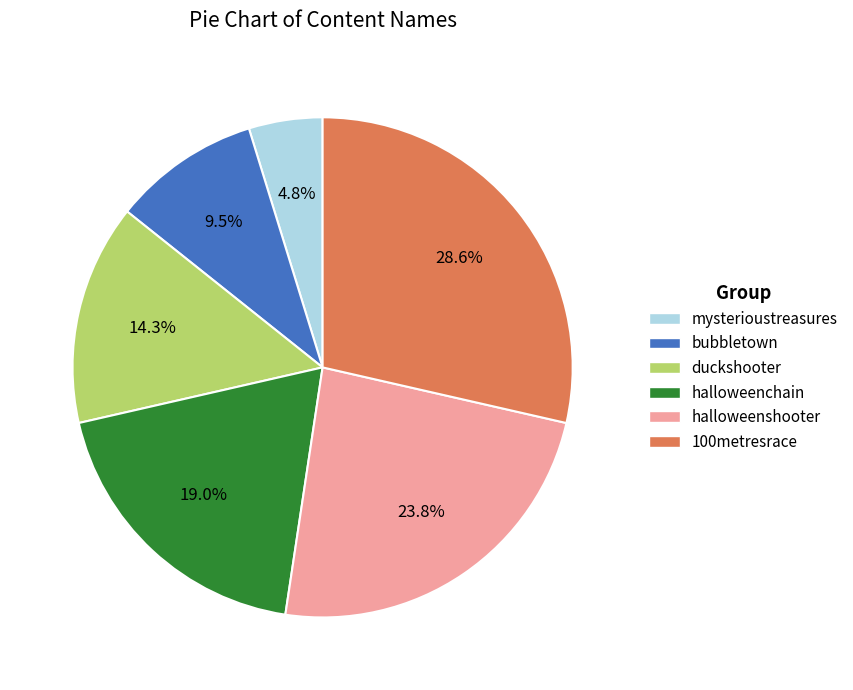

Is the sum of bubbletown and 100metresrace greater than half?

No